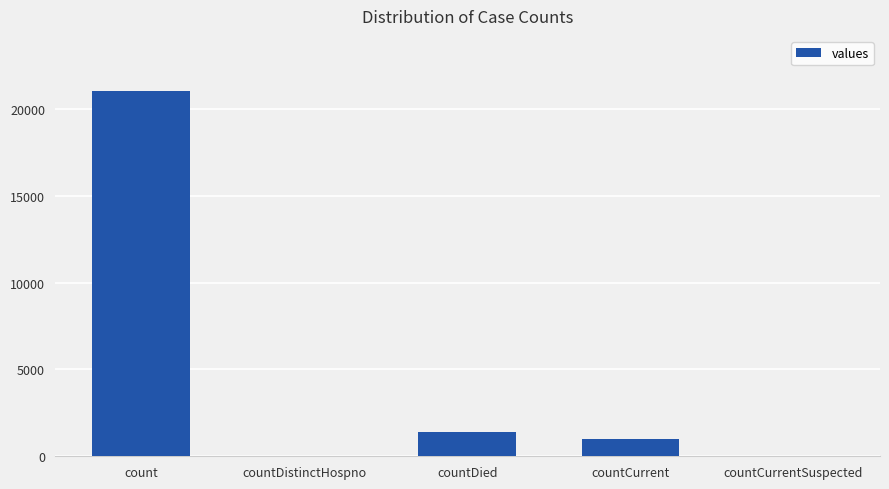

True or false: the data shows 35343 at count.

False